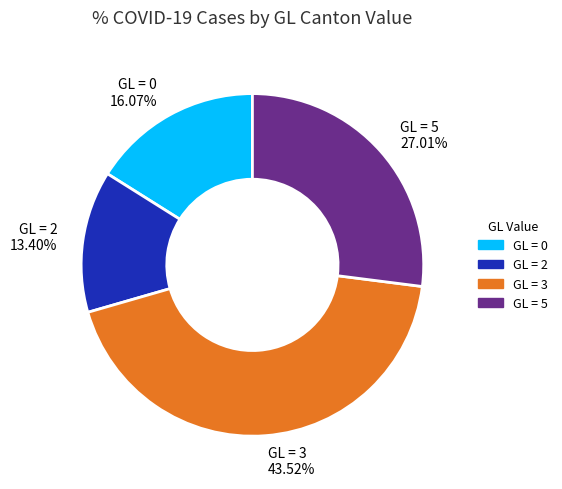

Which has a higher value, GL = 0 16.07% or GL = 3 43.52%?

GL = 3 43.52%